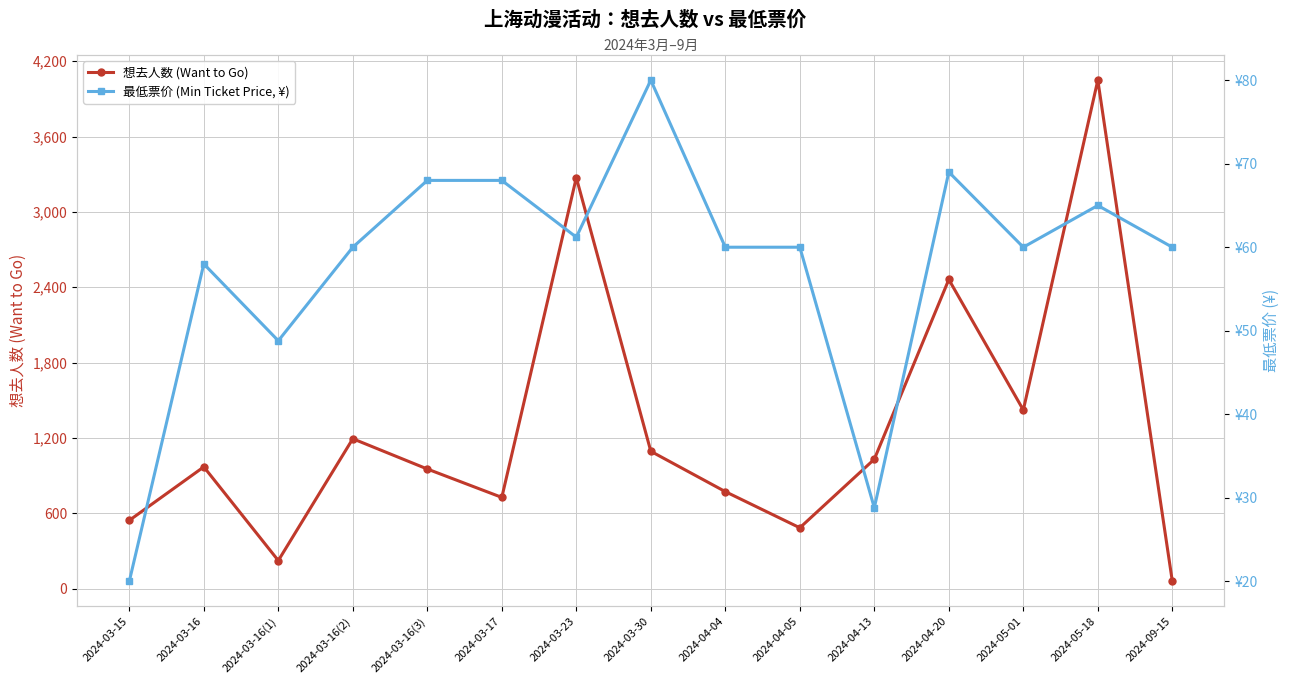

At which category does 想去人数 (Want to Go) reach its first local peak?

2024-03-16